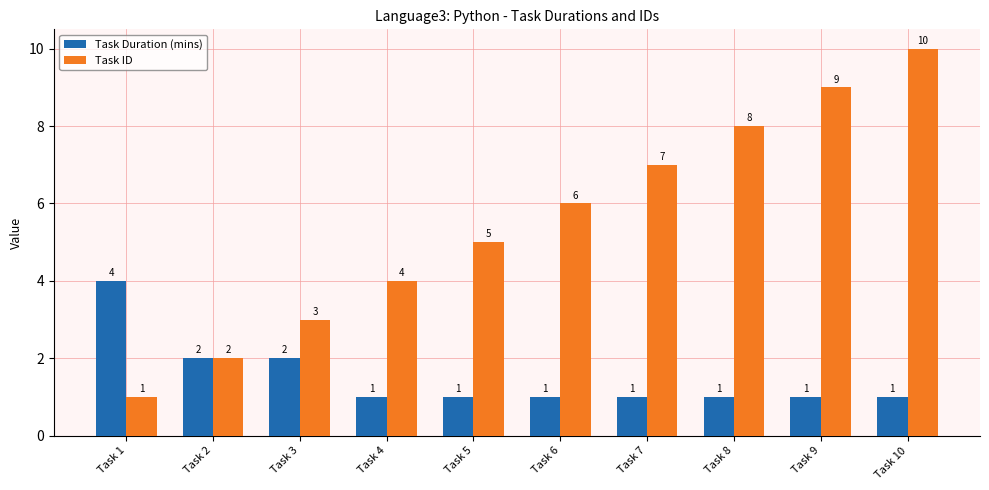

At which label does Task ID reach its minimum?

Task 1